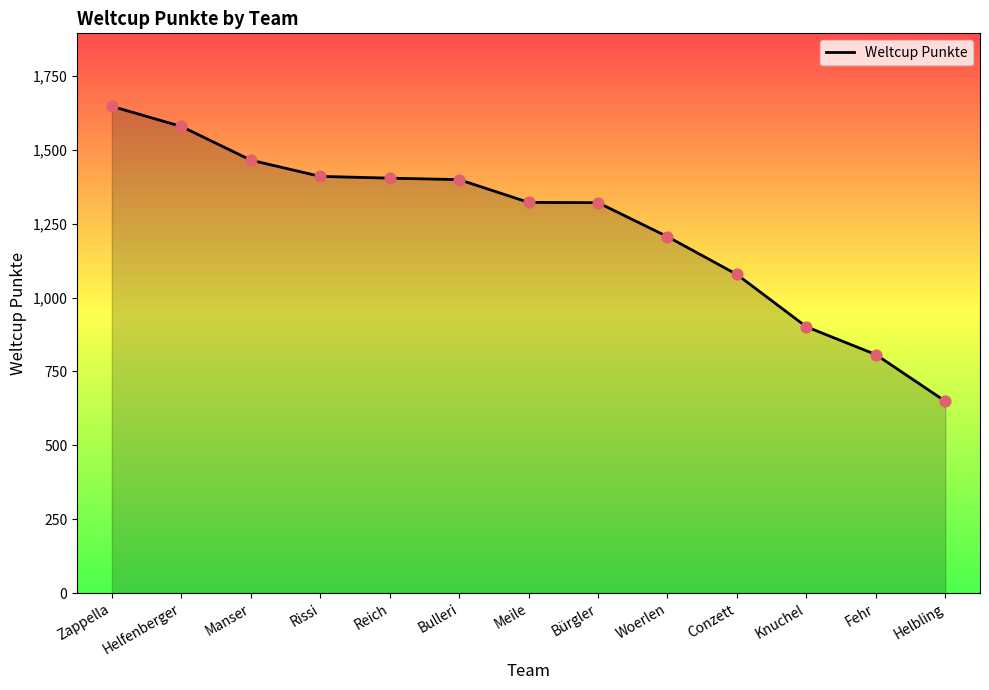

What is the change in value from Zappella to Meile?

-325